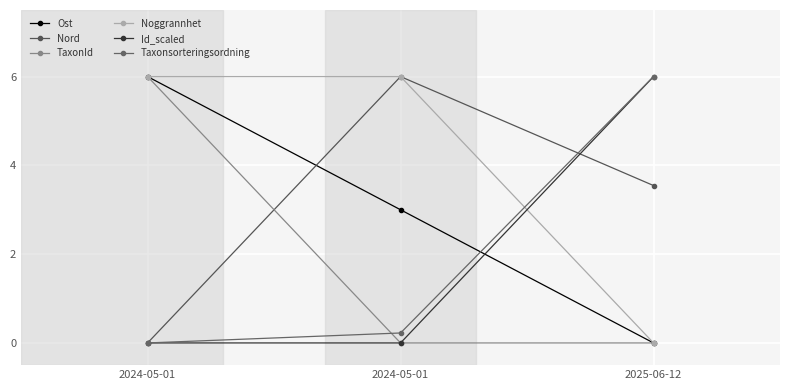

At how many categories does at least one series exceed 1?

3